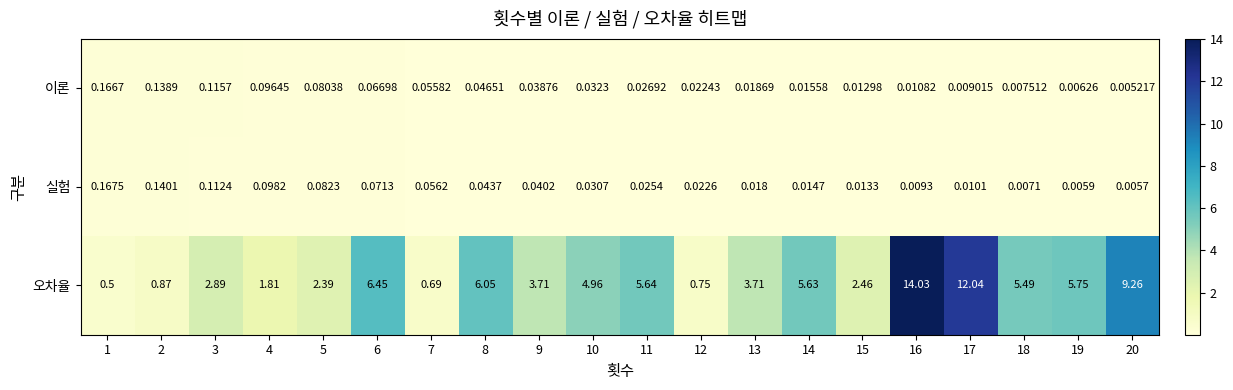

Which series has the widest spread of values?

오차율